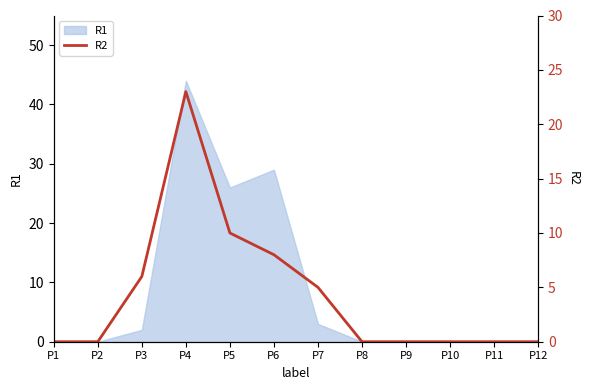

Rank the categories by value from highest to lowest.

P4, P5, P6, P3, P7, P1, P2, P8, P9, P10, P11, P12